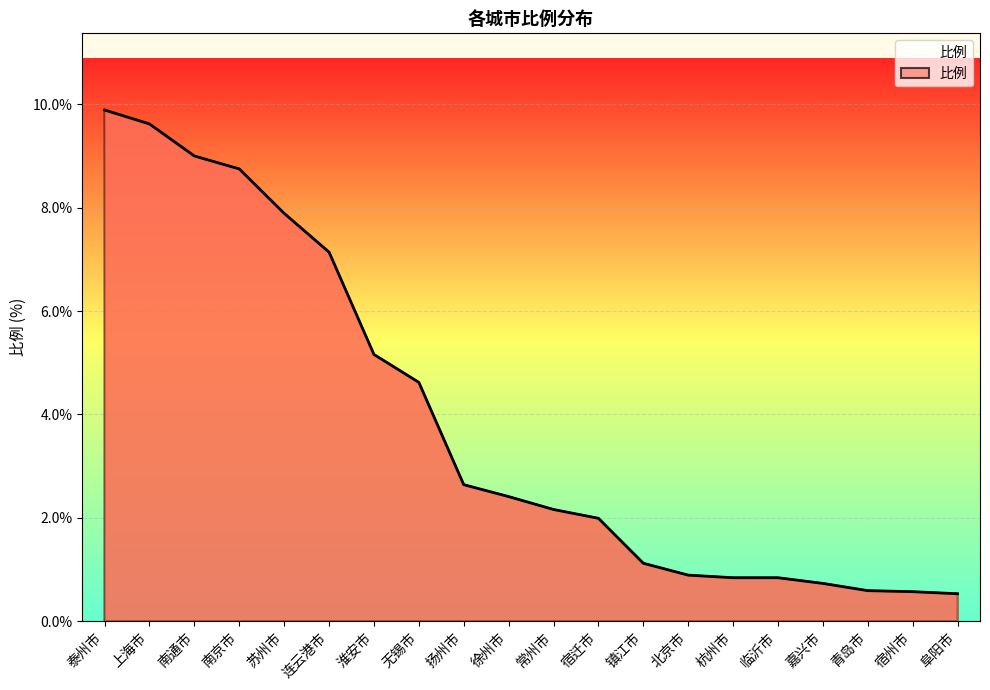

Between 青岛市 and 无锡市, which is larger?

无锡市